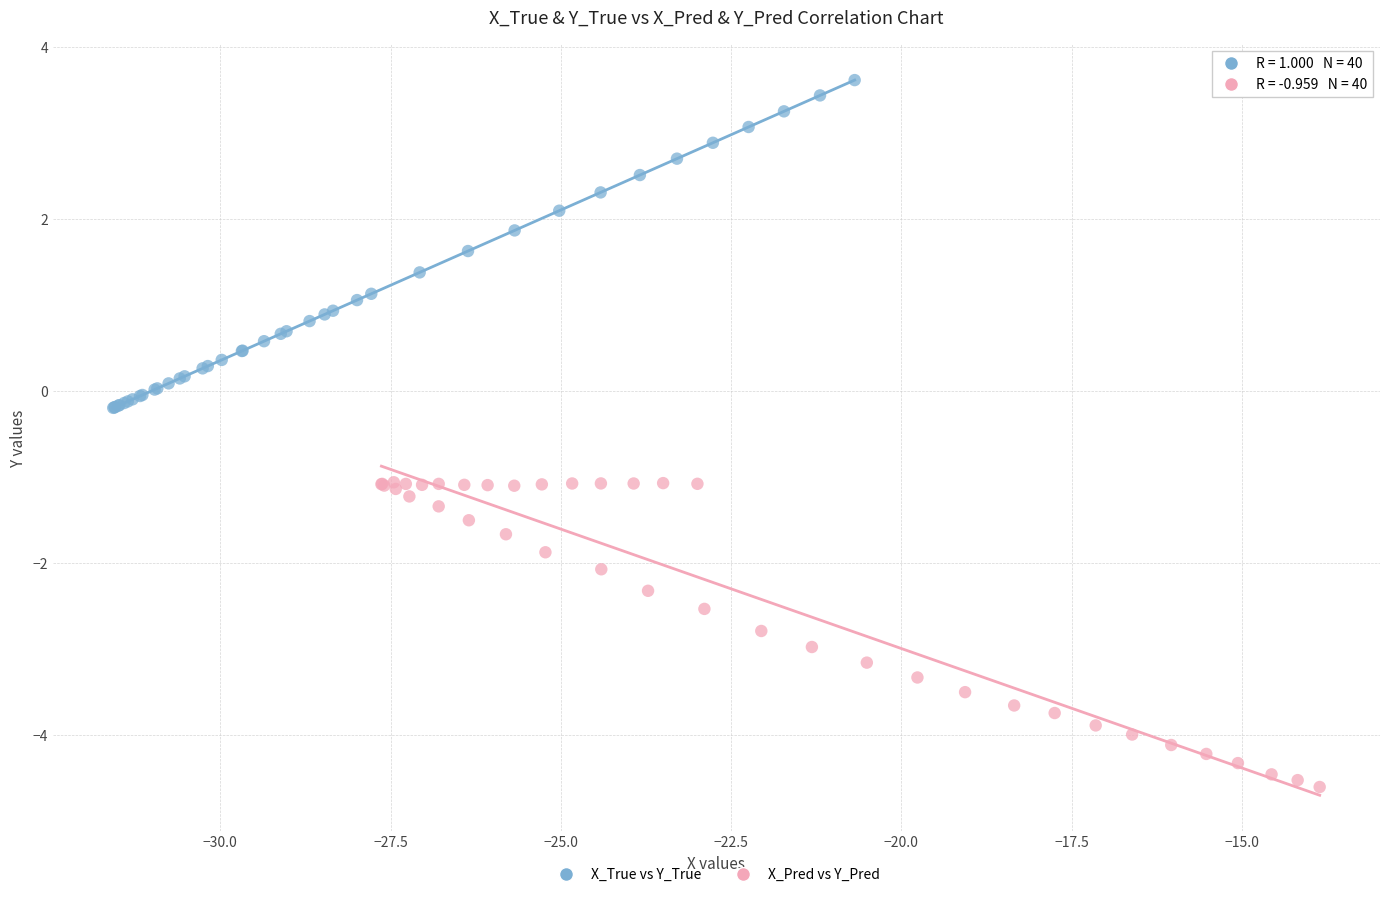

Which series contains the highest Y value?

X_True vs Y_True